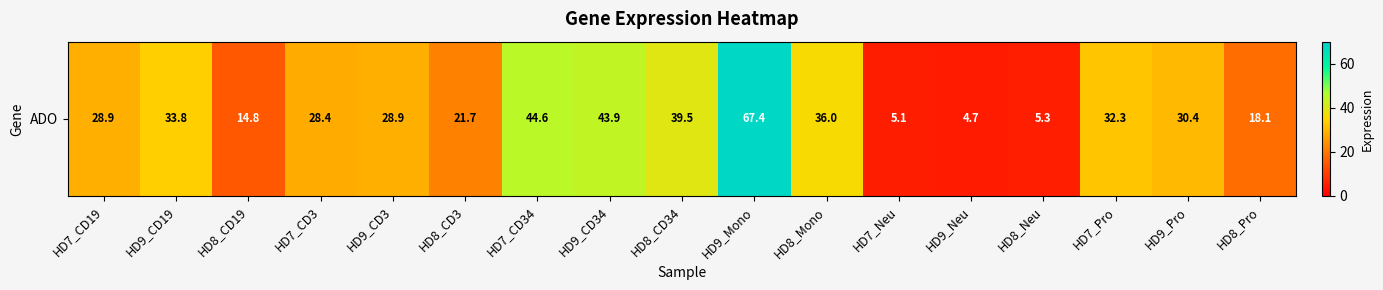

What is the change in value from HD8_CD3 to HD7_Neu?

-16.6